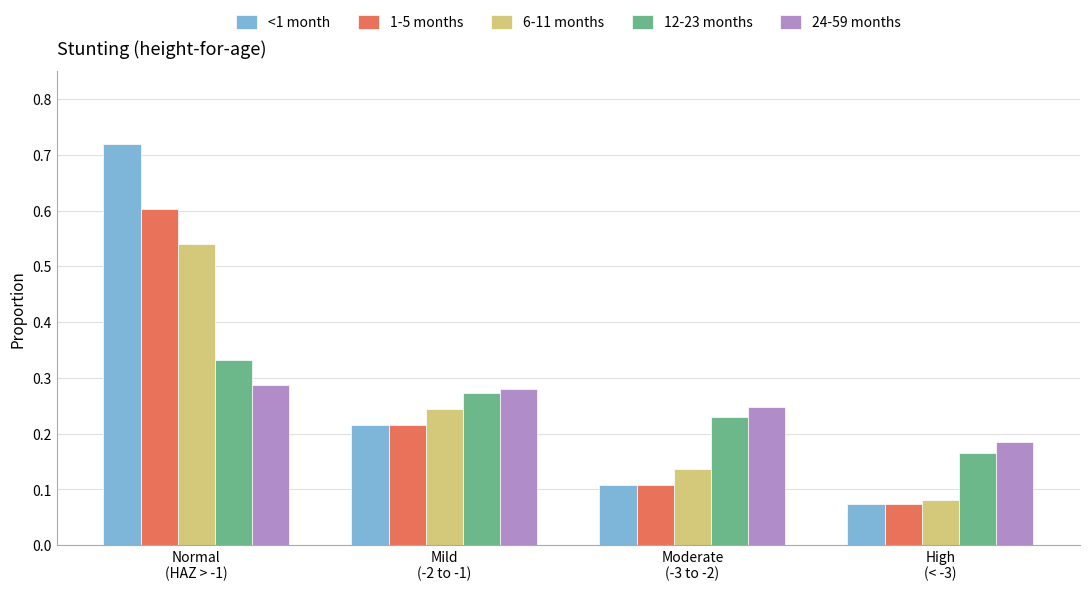

Is the value of 6-11 months at Moderate
(-3 to -2) greater than the value of <1 month at Normal
(HAZ > -1)?

No